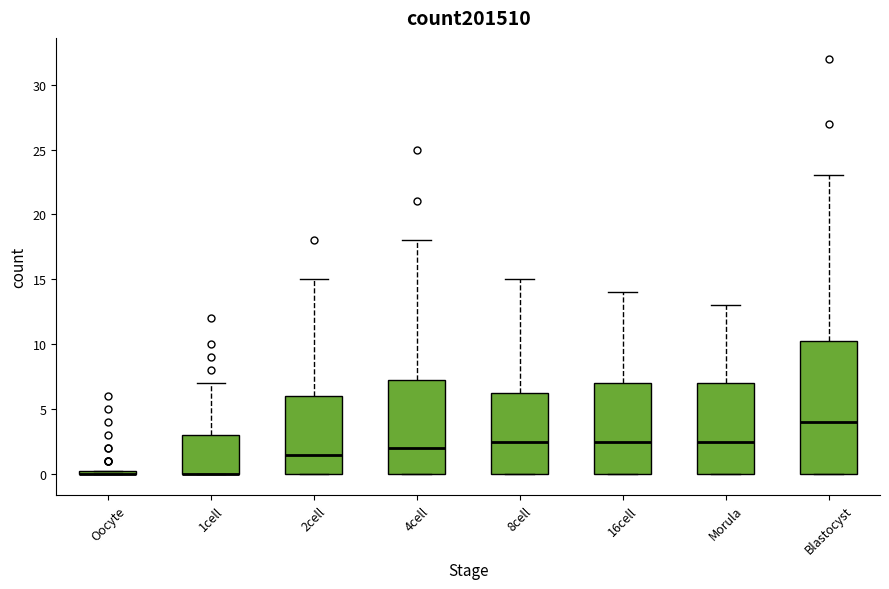

Where does the median line of the box for 4cell sit on the y-axis? The values are not printed on the chart, so give them approximately, as read against the axis.

2.0